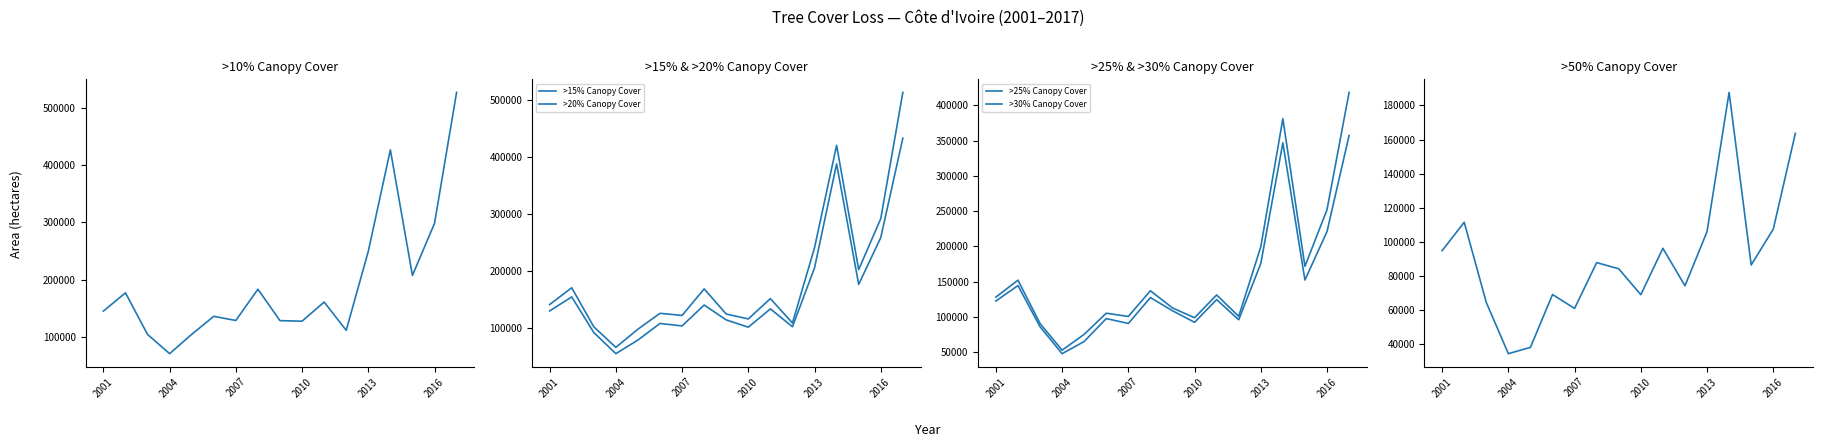

Which series changed the most between 6 and 11?

>10% Canopy Cover